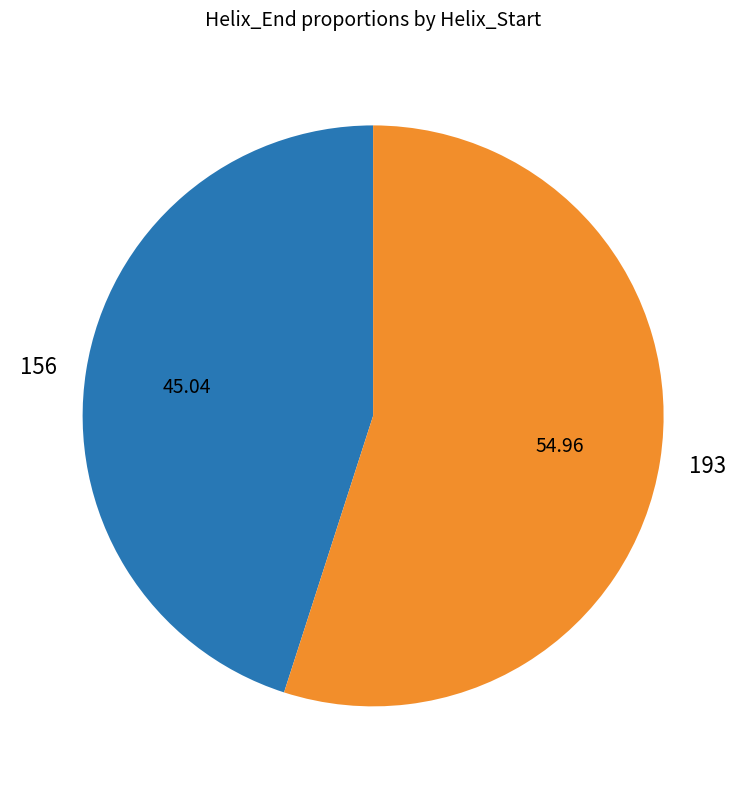

What is the ratio of the value at 193 to the value at 156?

1.2